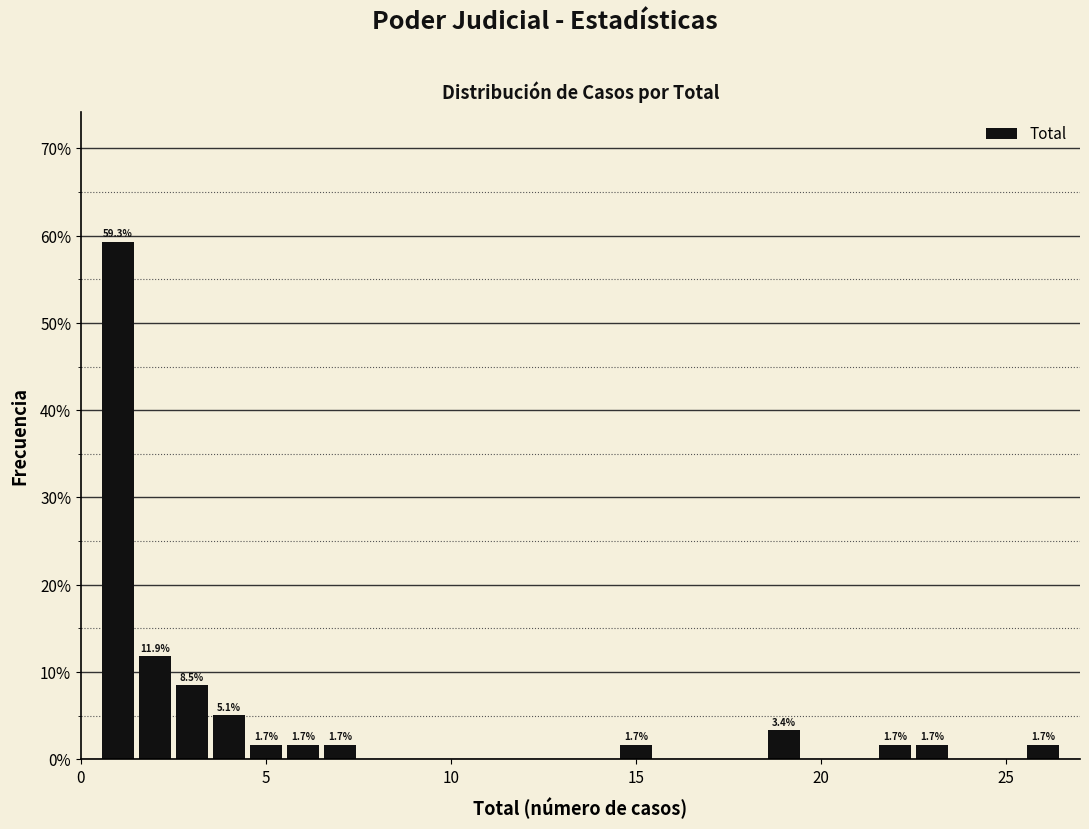

Read against the x-axis, roughly where is the centre of the tallest bar?

1.0